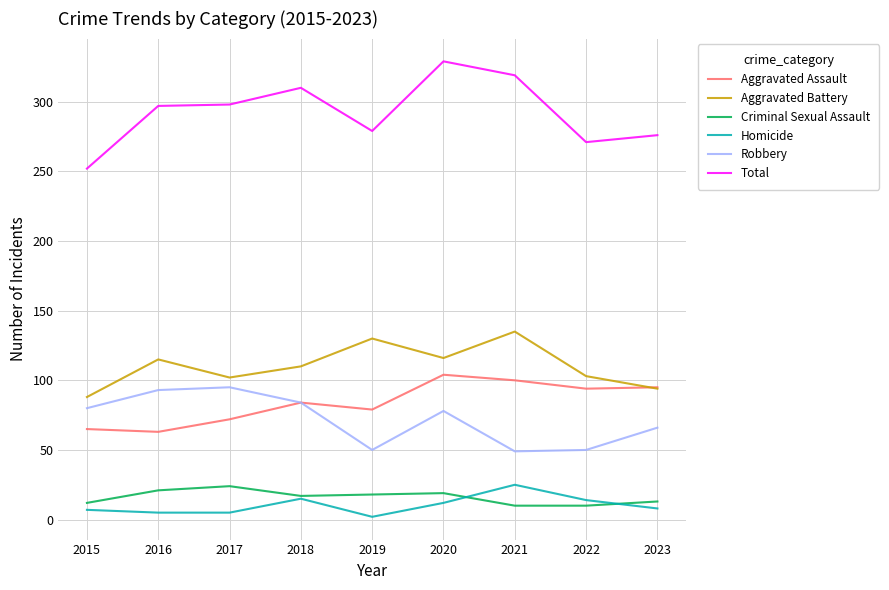

True or false: Aggravated Battery and Robbery cross at least once.

False